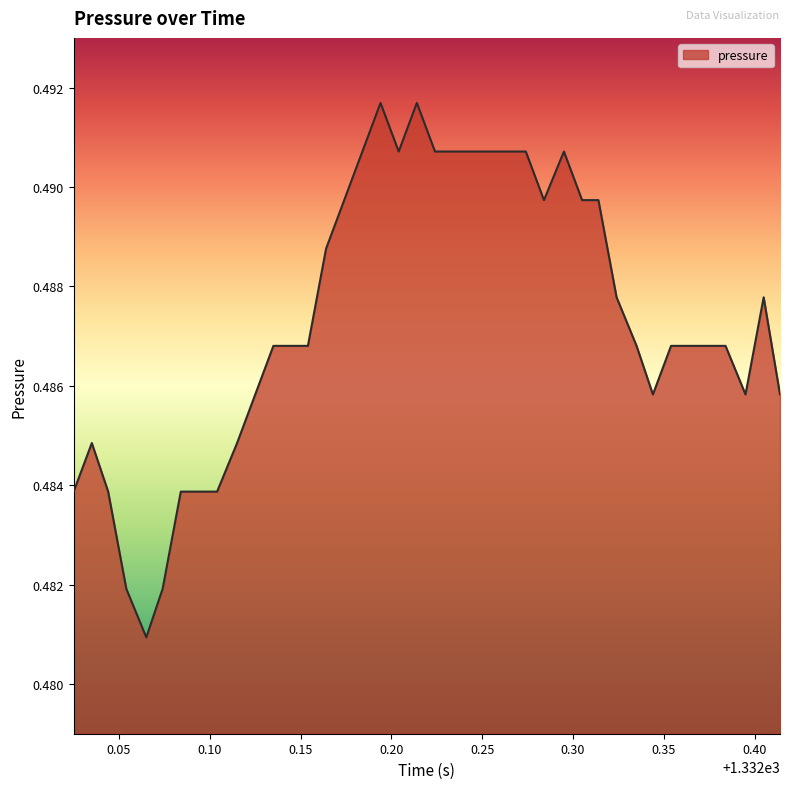

Reading left to right, list all the values displayed in this chart.

0.5	0.5	0.5	0.5	0.5	0.5	0.5	0.5	0.5	0.5	0.5	0.5	0.5	0.5	0.5	0.5	0.5	0.5	0.5	0.5	0.5	0.5	0.5	0.5	0.5	0.5	0.5	0.5	0.5	0.5	0.5	0.5	0.5	0.5	0.5	0.5	0.5	0.5	0.5	0.5